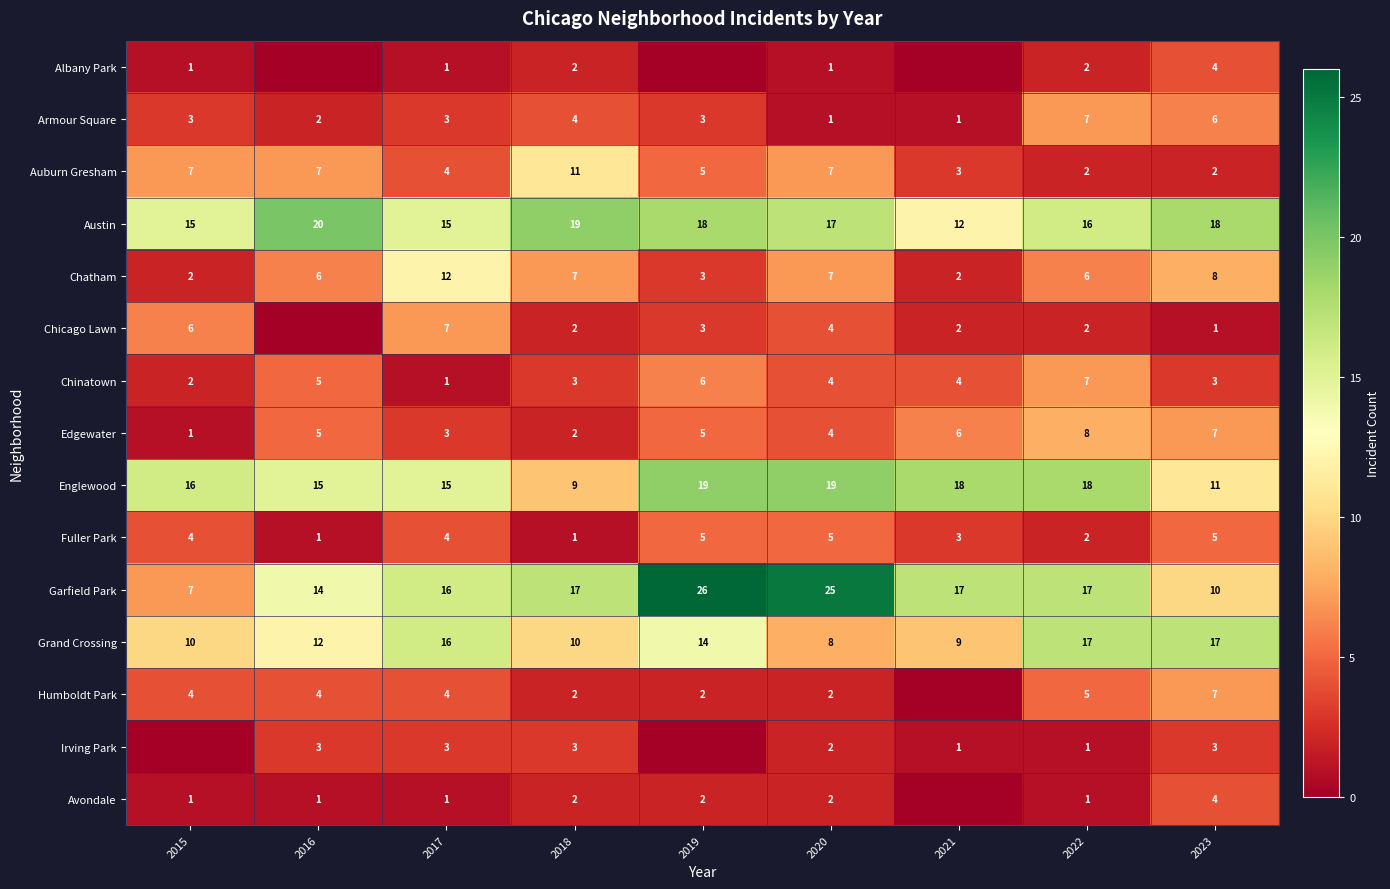

What is the greatest value displayed?

26